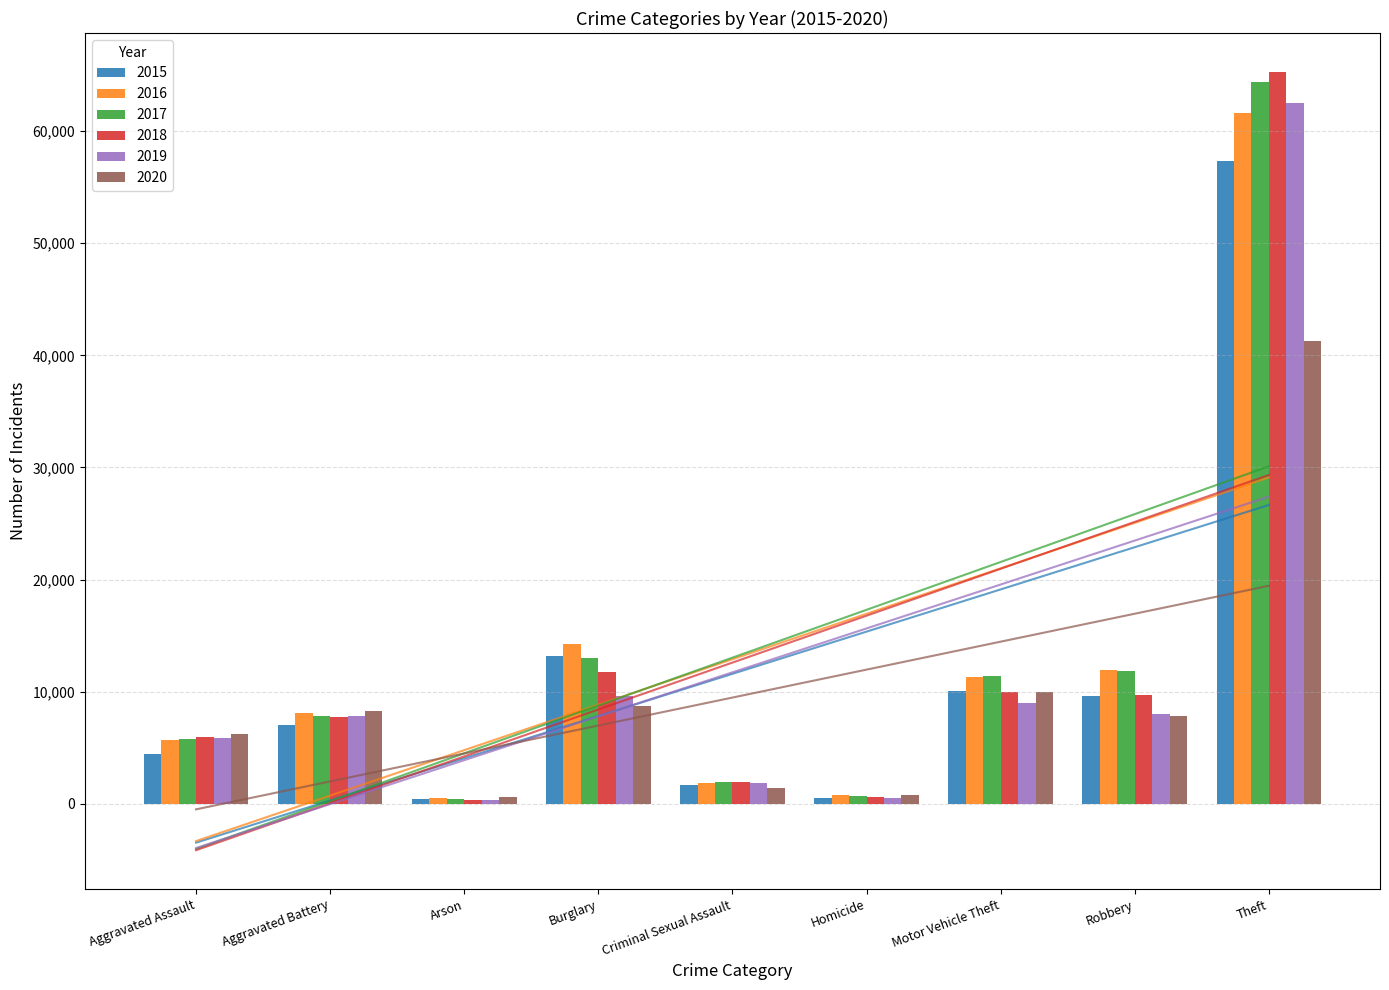

Reading left to right, extract all data points from this chart.

2015: Aggravated Assault=4480	Aggravated Battery=7018	Arson=448	Burglary=13184	Criminal Sexual Assault=1670	Homicide=496	Motor Vehicle Theft=10068	Robbery=9638	Theft=57350
2016: Aggravated Assault=5712	Aggravated Battery=8085	Arson=515	Burglary=14289	Criminal Sexual Assault=1818	Homicide=786	Motor Vehicle Theft=11286	Robbery=11960	Theft=61618
2017: Aggravated Assault=5793	Aggravated Battery=7845	Arson=444	Burglary=13001	Criminal Sexual Assault=1949	Homicide=672	Motor Vehicle Theft=11380	Robbery=11880	Theft=64381
2018: Aggravated Assault=6001	Aggravated Battery=7734	Arson=373	Burglary=11746	Criminal Sexual Assault=1981	Homicide=589	Motor Vehicle Theft=9983	Robbery=9679	Theft=65285
2019: Aggravated Assault=5841	Aggravated Battery=7857	Arson=376	Burglary=9639	Criminal Sexual Assault=1879	Homicide=498	Motor Vehicle Theft=8977	Robbery=7994	Theft=62484
2020: Aggravated Assault=6263	Aggravated Battery=8319	Arson=588	Burglary=8757	Criminal Sexual Assault=1454	Homicide=787	Motor Vehicle Theft=9956	Robbery=7855	Theft=41312